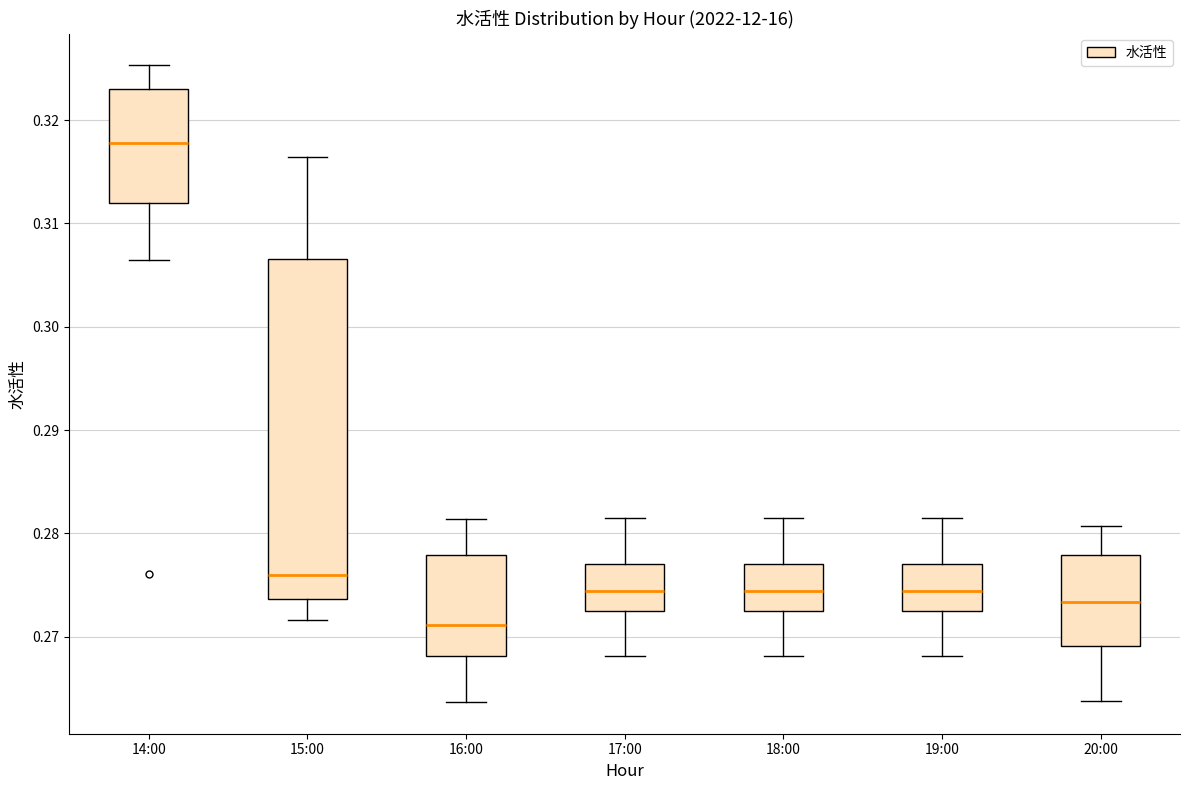

Which box's median line is the highest?

14:00